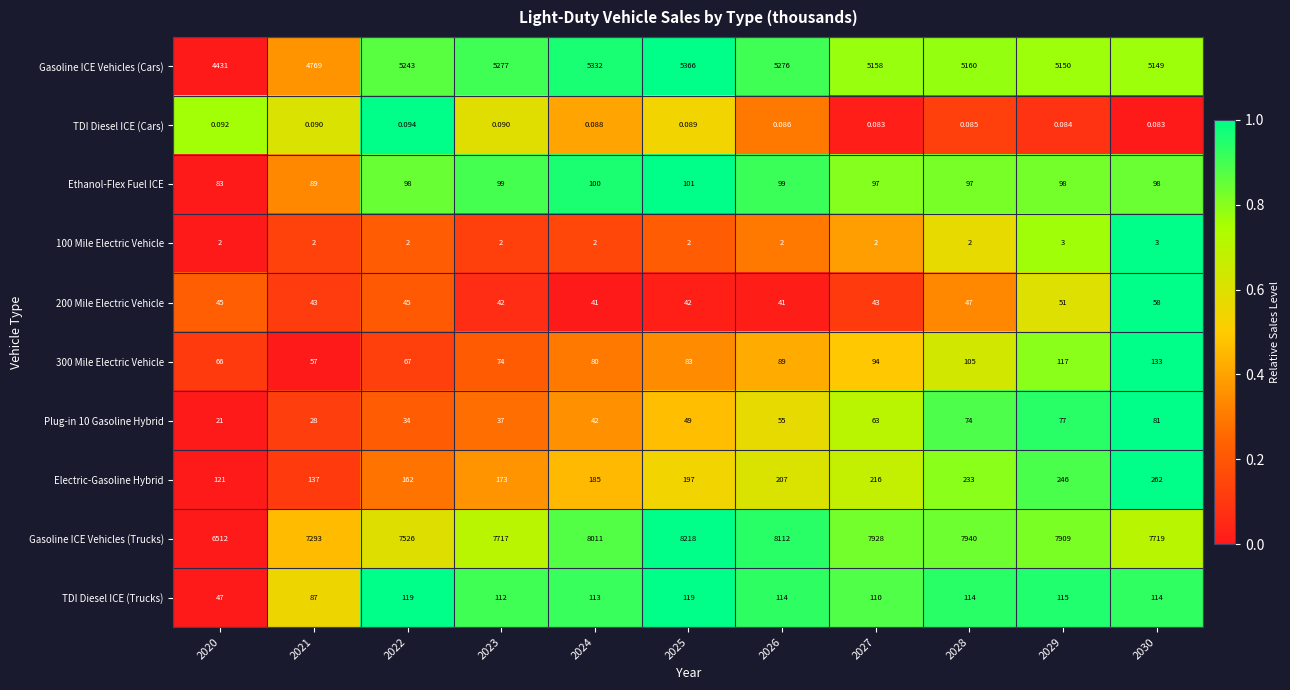

Which series has the largest range (max minus min)?

Gasoline ICE Vehicles (Trucks)